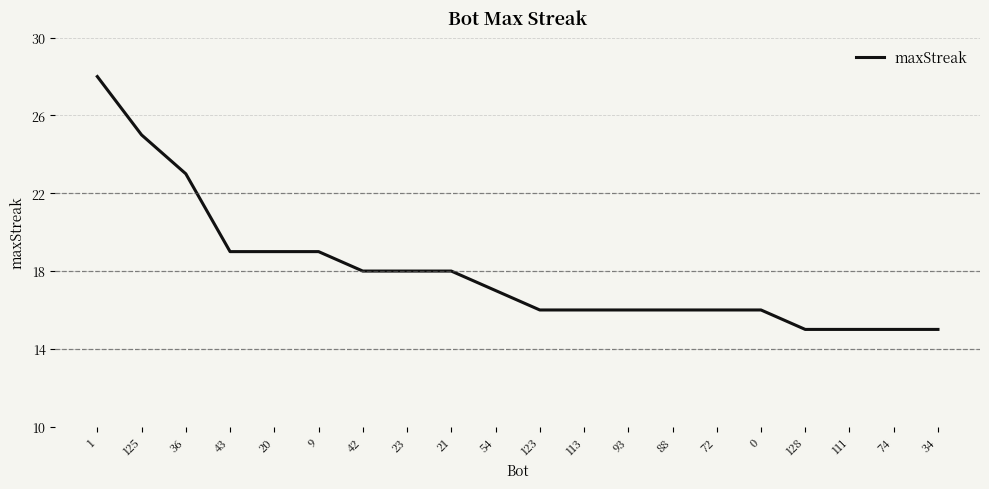

Is it true that the value at 34 is 15?

True